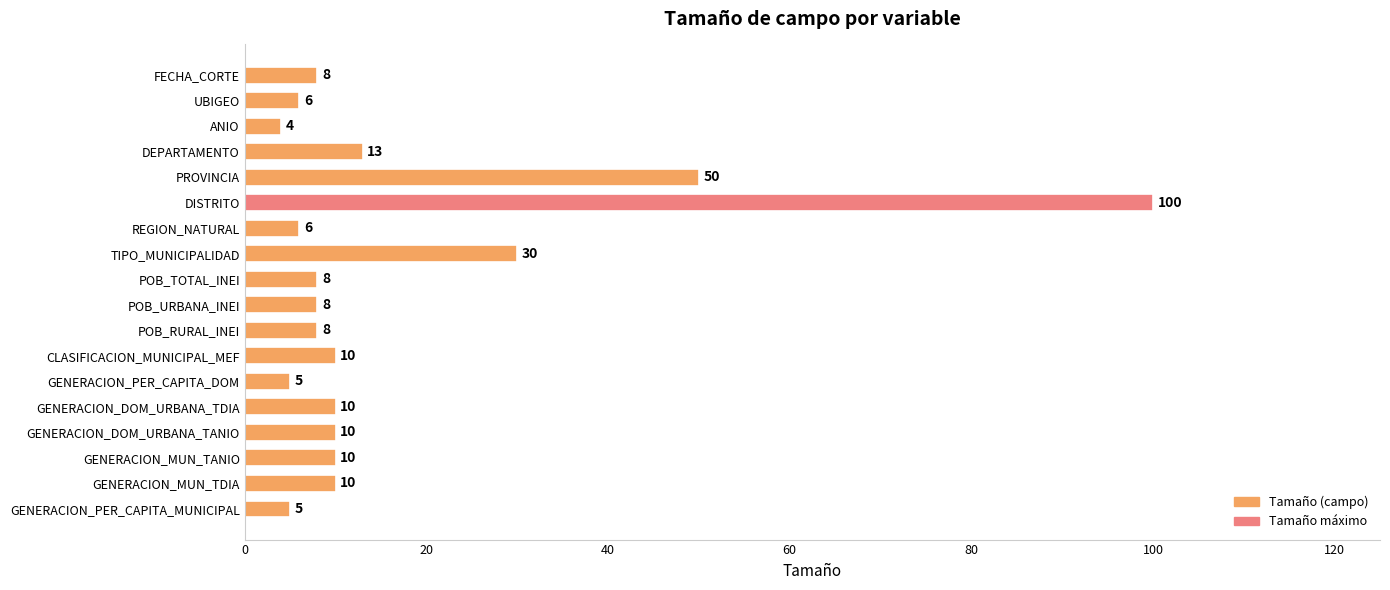

Reading top to bottom, extract all data points from this chart.

8	6	4	13	50	100	6	30	8	8	8	10	5	10	10	10	10	5